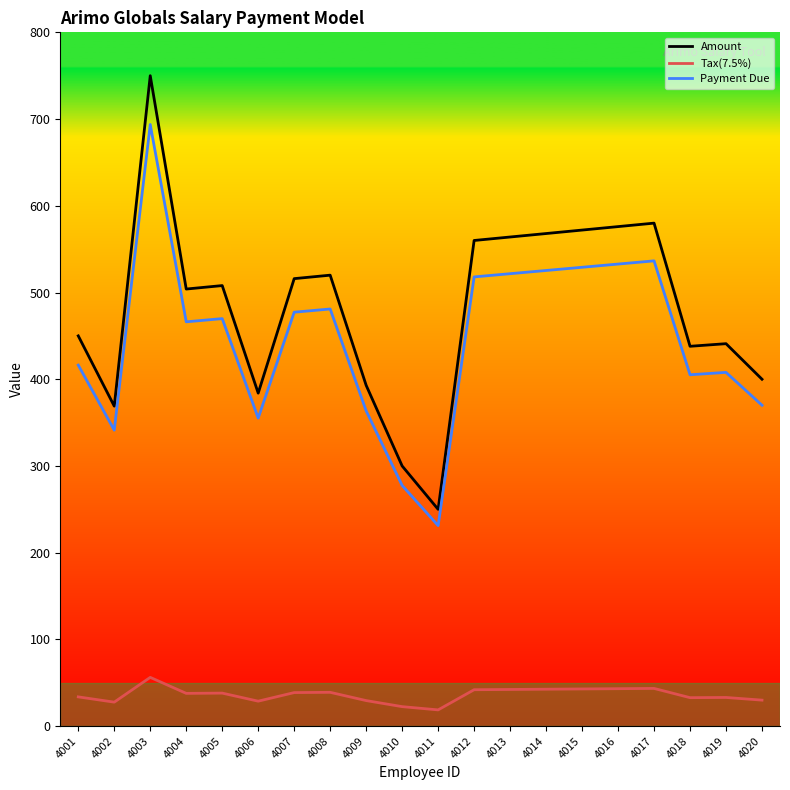

How many lines are shown in the chart?

3